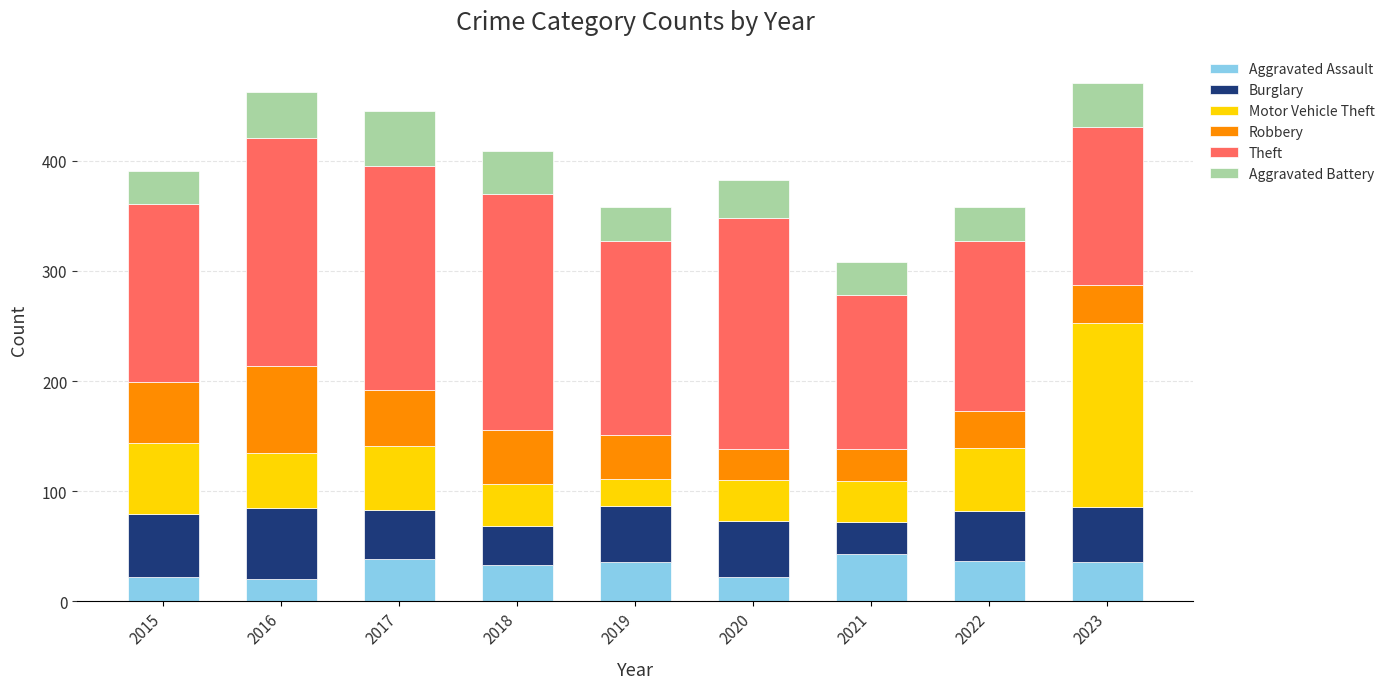

What is the difference between the Aggravated Assault values at 2022 and 2020?

15